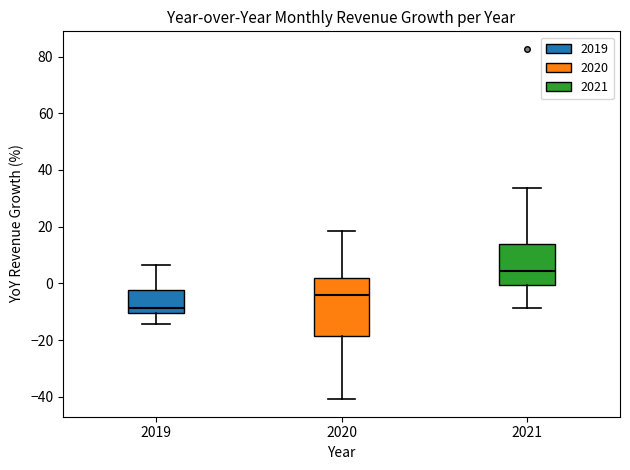

Reading left to right, read every box against the y-axis: the position of its median line, the range the box covers, and the ends of its whiskers. The values are not printed on the chart, so give them approximately, as read against the axis.

2019: median -8, box -10 to -2, whiskers -14 to 6
2020: median -4, box -18 to 2, whiskers -40 to 18
2021: median 4, box 0 to 14, whiskers -8 to 34